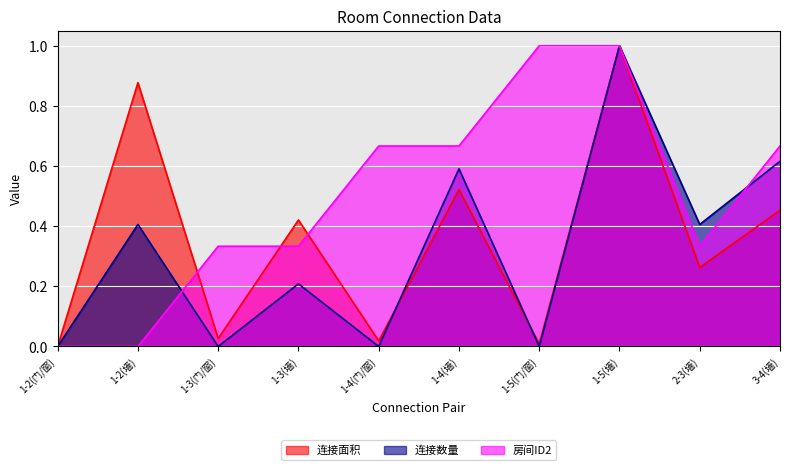

Where is the first local maximum for 连接面积?

1-2(墙)